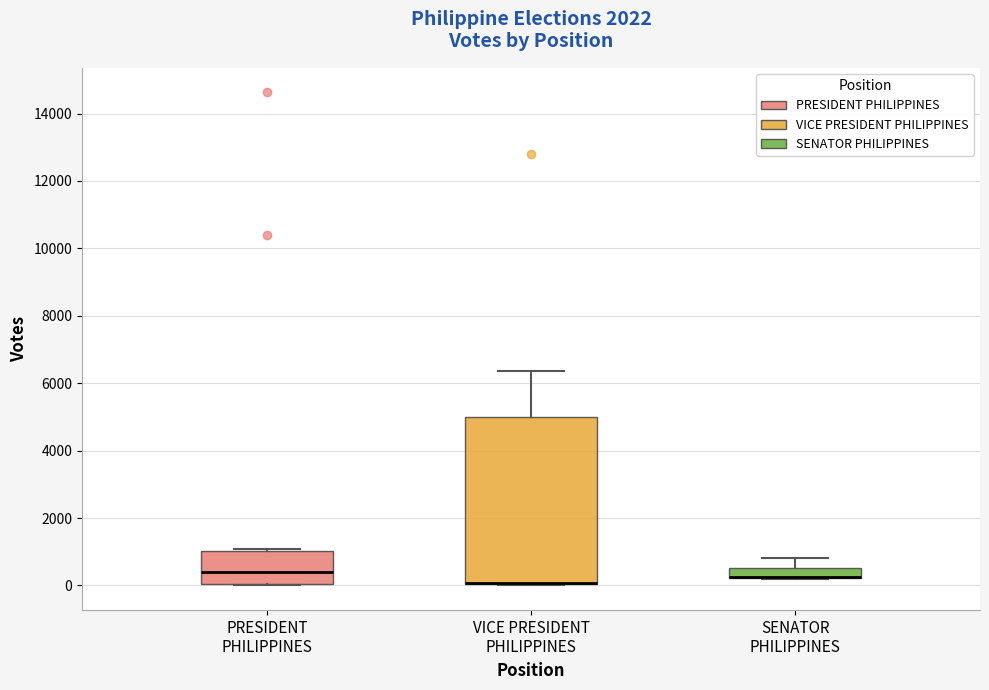

Where does the upper whisker of the box for VICE PRESIDENT PHILIPPINES end on the y-axis? The values are not printed on the chart, so give them approximately, as read against the axis.

6400